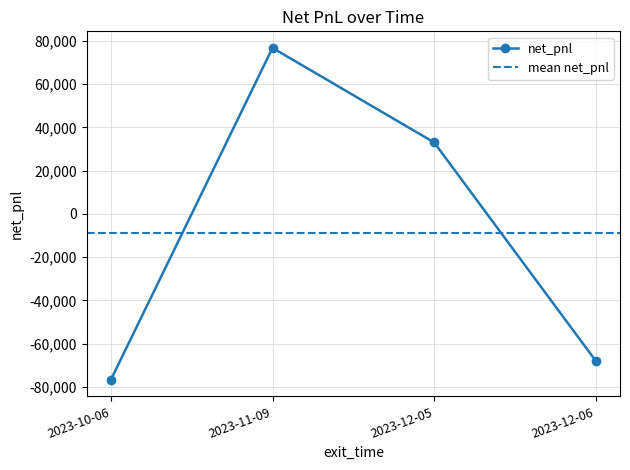

Does the chart have visible grid lines?

Yes